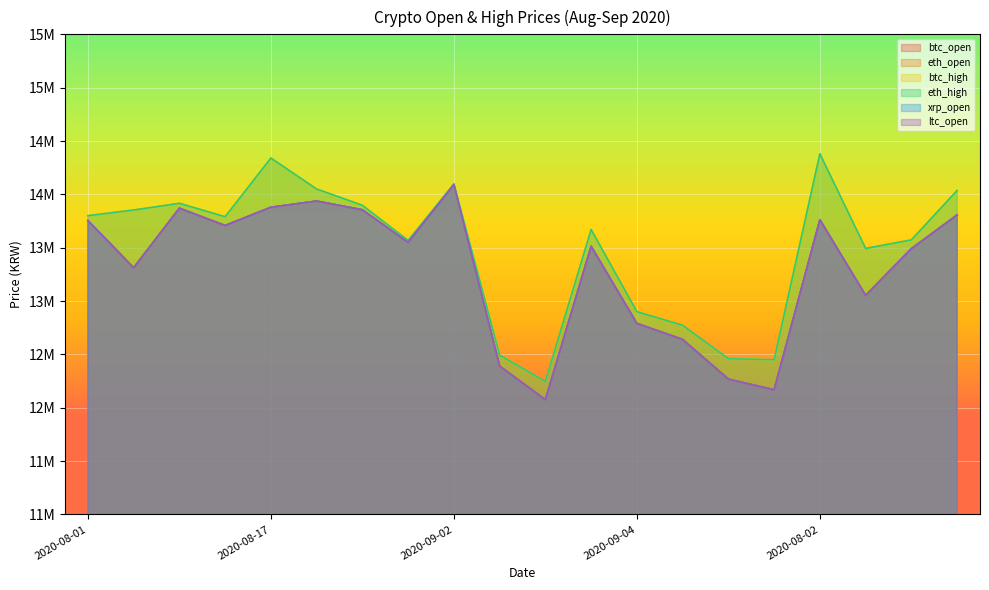

What is the sum of all ltc_open values?

265914000